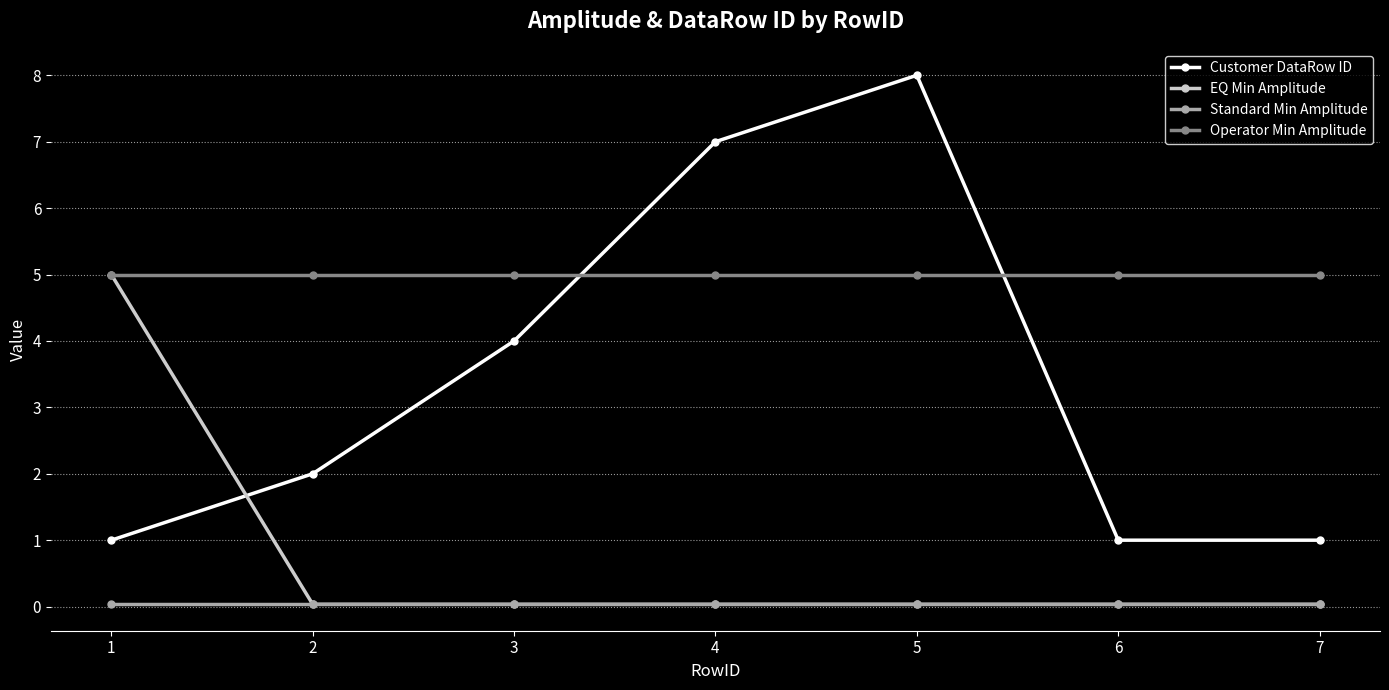

What is the total value across all series at 1?

11.0